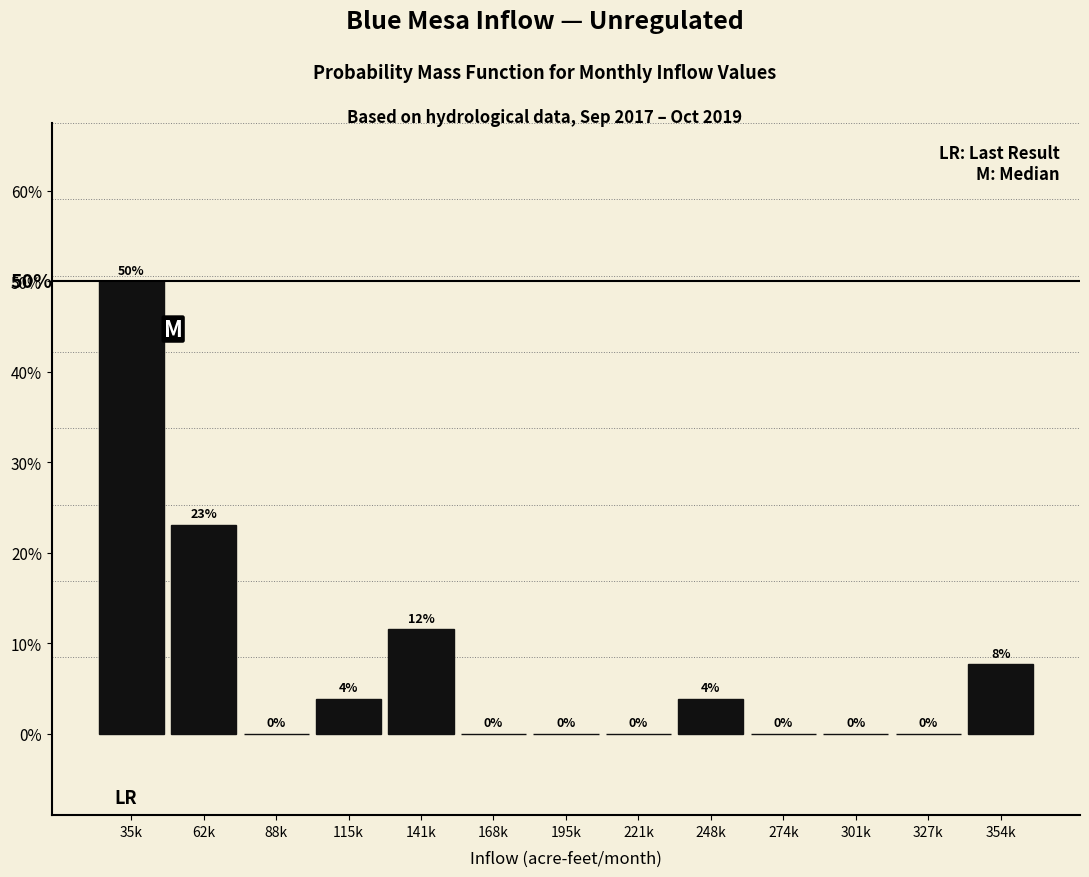

Are the bars horizontal?

No